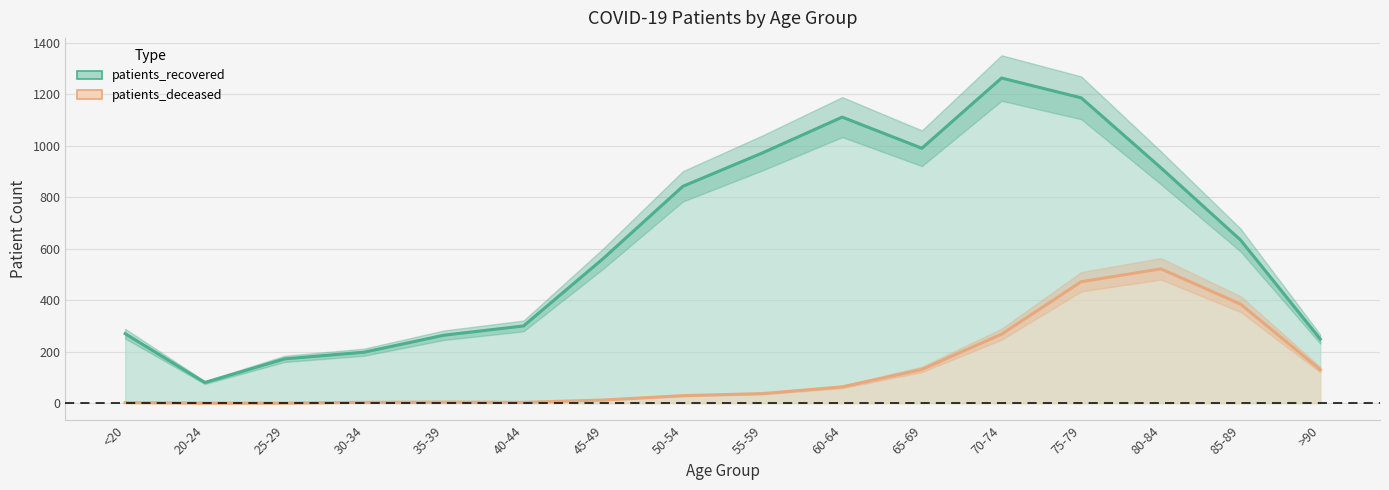

True or false: patients_recovered has a value of 2102 at 75-79.

False